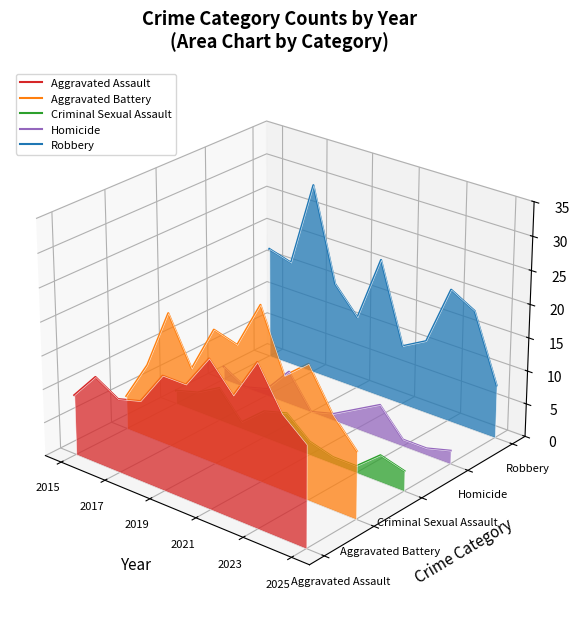

The value of Aggravated Assault at 2017 is -0.0. True or false?

False